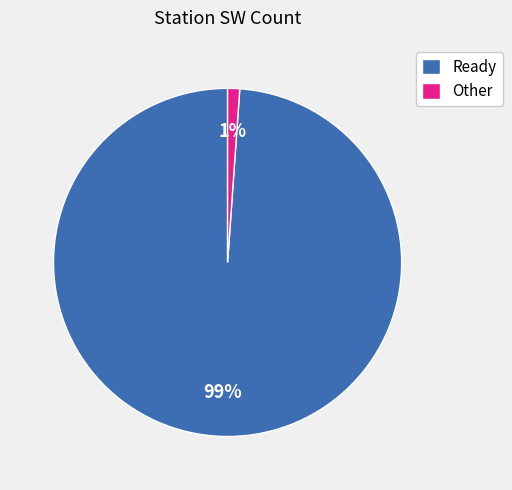

Is the sum of Ready and Other greater than half?

Yes